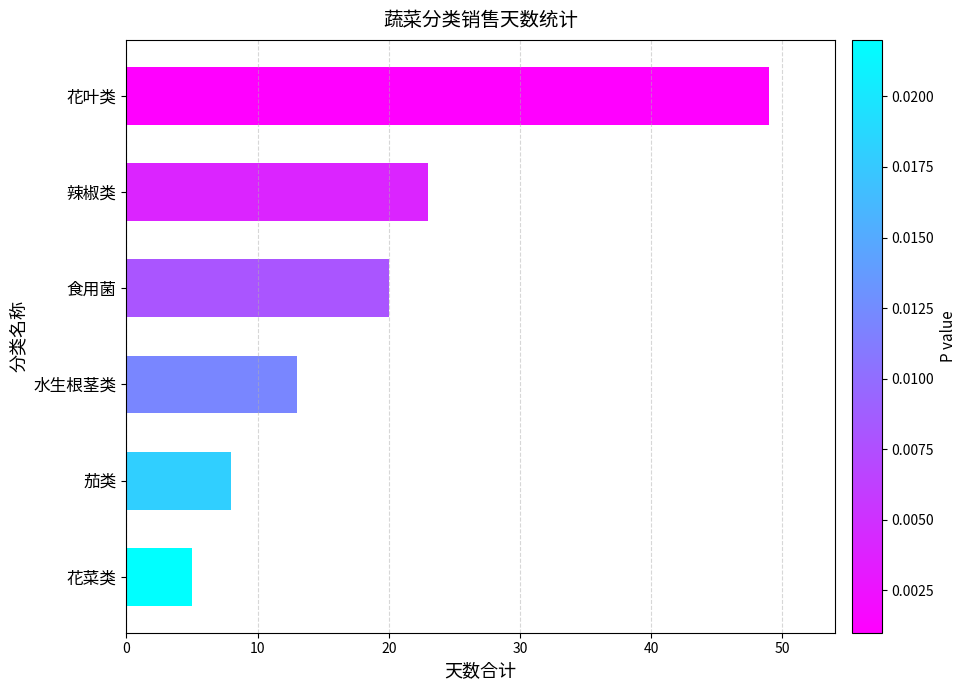

What position from the top is 辣椒类?

2